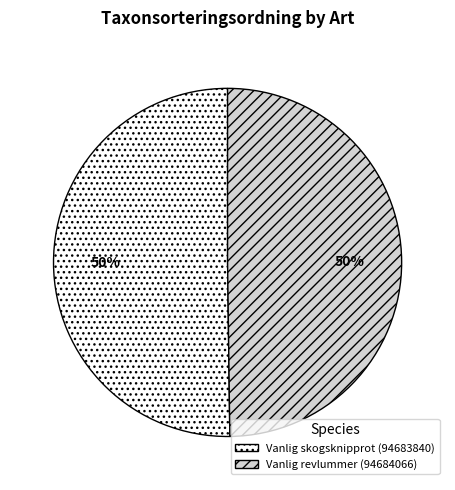

To the nearest percent, what is the average slice percentage?

50%